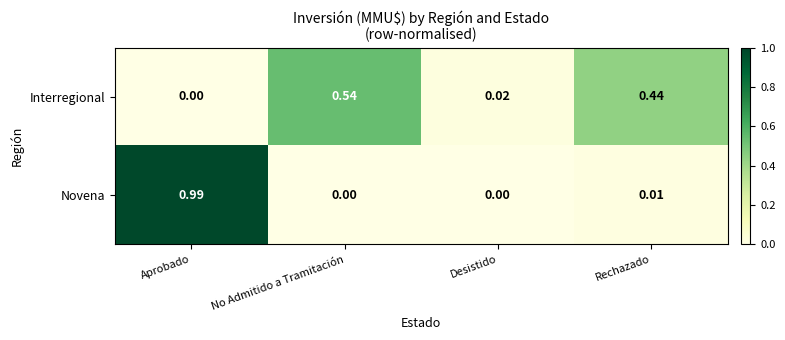

Which label corresponds to the largest value in the chart?

Aprobado